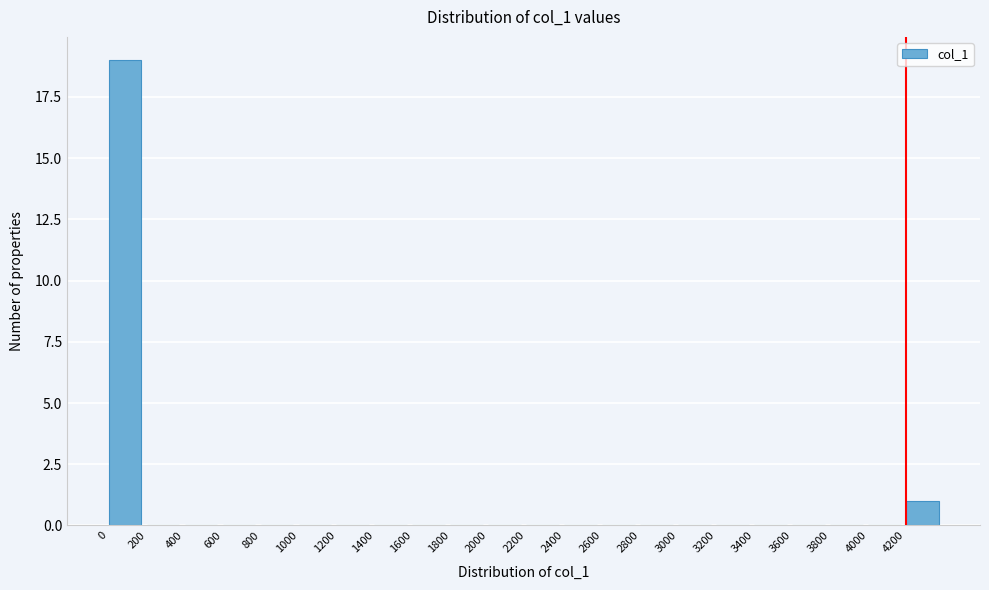

How tall is the bar that spans 0 to 200 on the x-axis? The values are not printed on the chart, so give them approximately, as read against the axis.

19